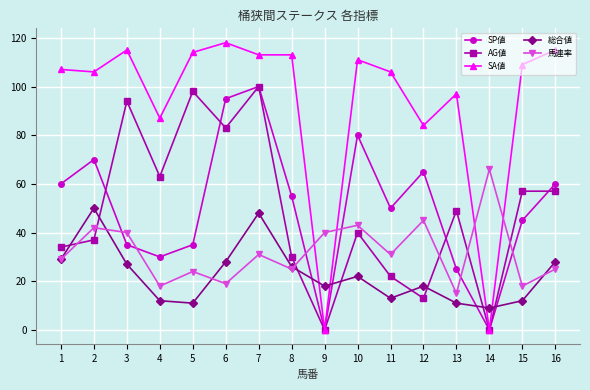

Rank the series at 4 from lowest to highest value.

総合値, 馬連率, SP値, AG値, SA値